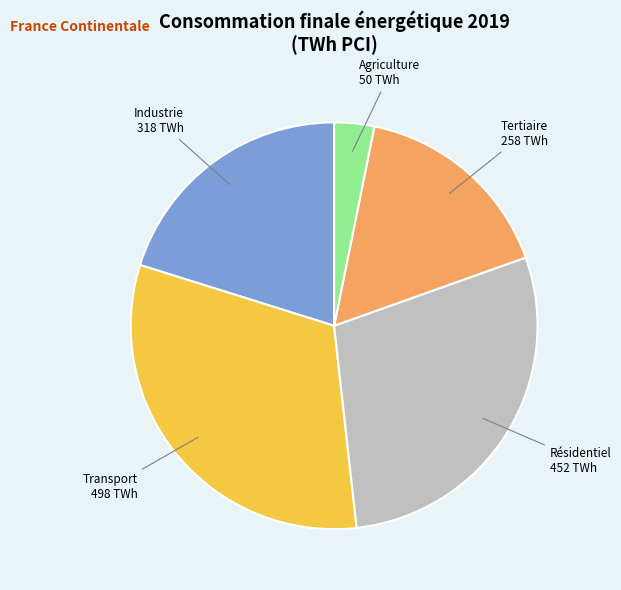

Does any single category account for the majority?

No